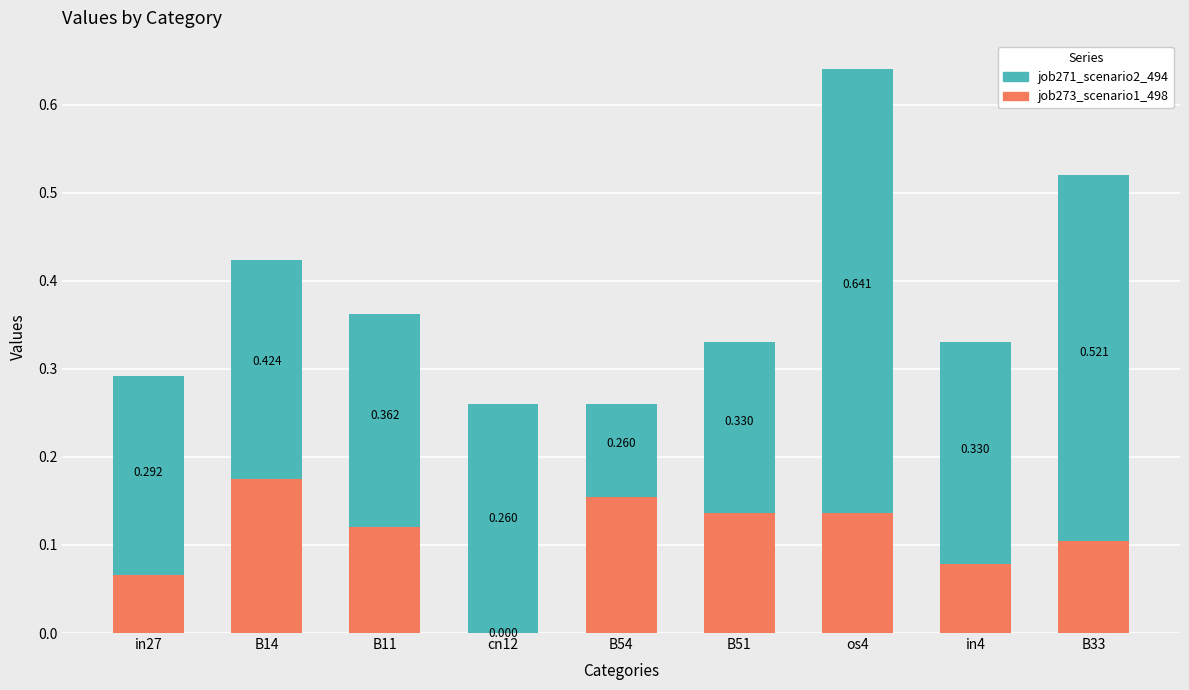

Which series has the widest spread of values?

job271_scenario2_494